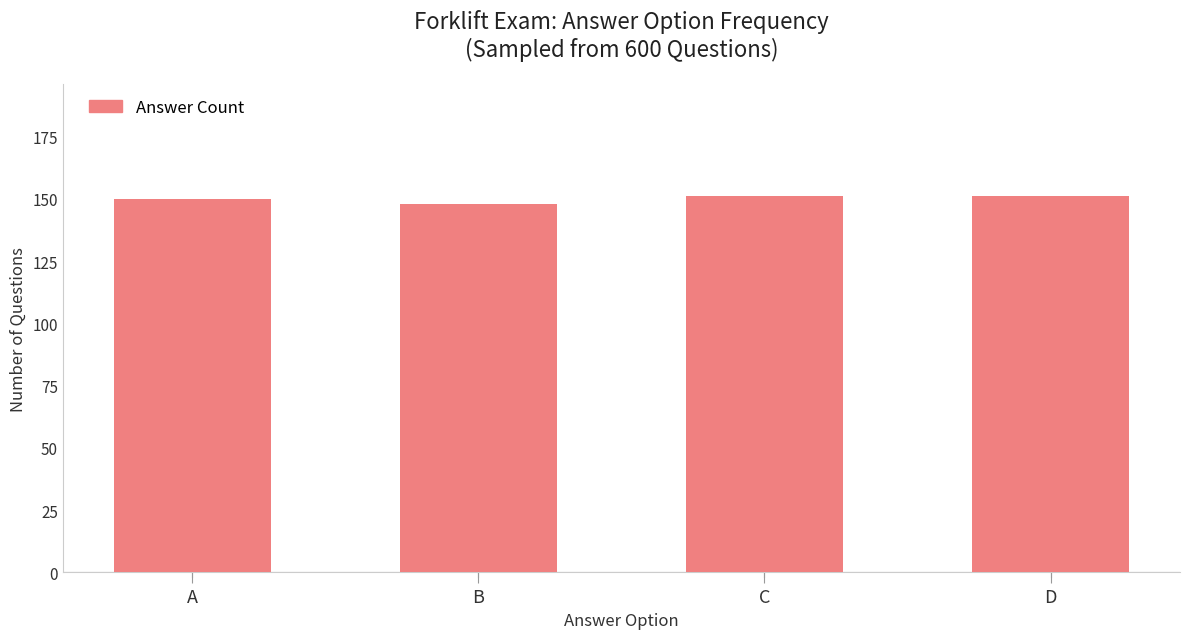

What is the smallest value displayed?

148